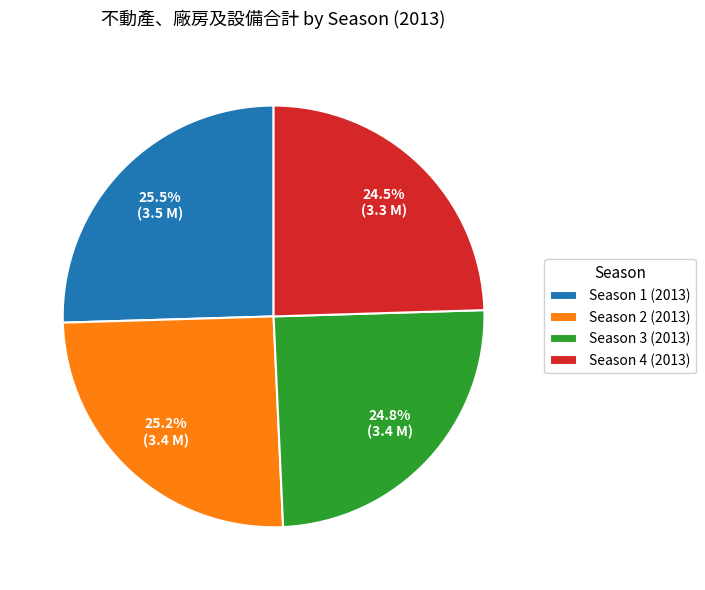

To the nearest percent, what is the difference between the Season 4 (2013) and Season 2 (2013) slice percentages?

1%